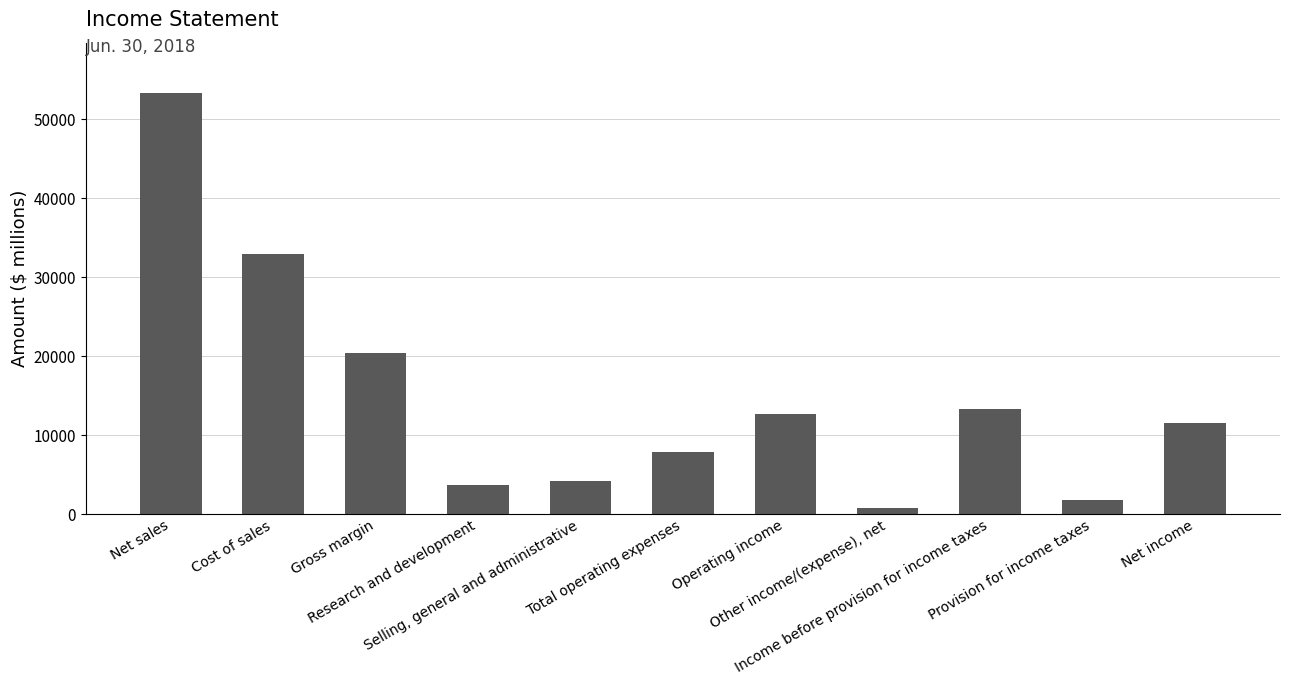

Read the value at Total operating expenses, to the nearest 10.

7810